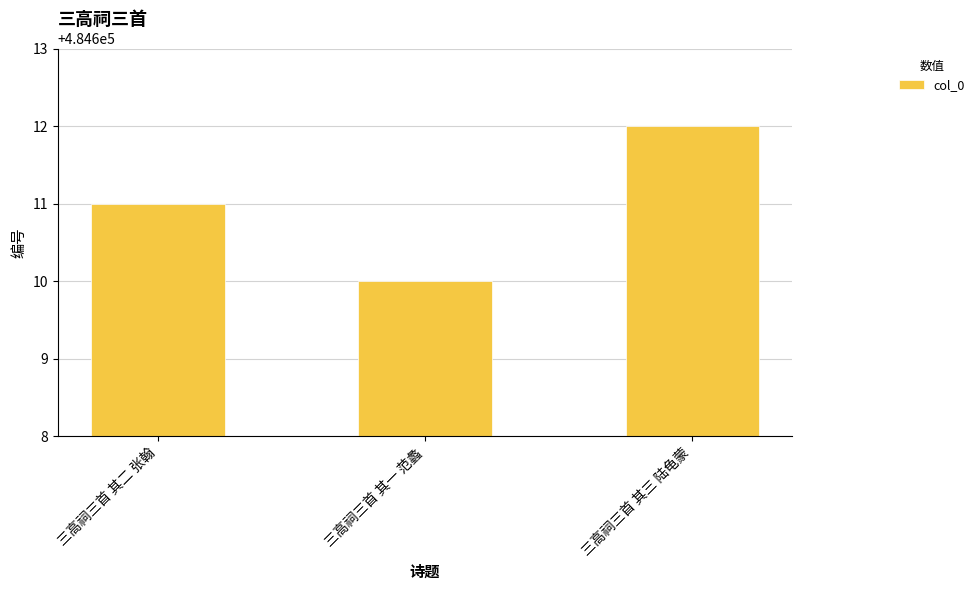

What position from the right is 三高祠三首 其三 陆龟蒙?

1